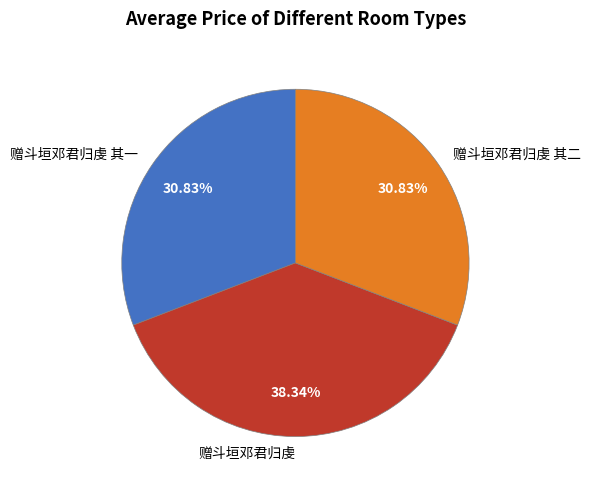

Which category has the biggest portion of the pie?

赠斗垣邓君归虔